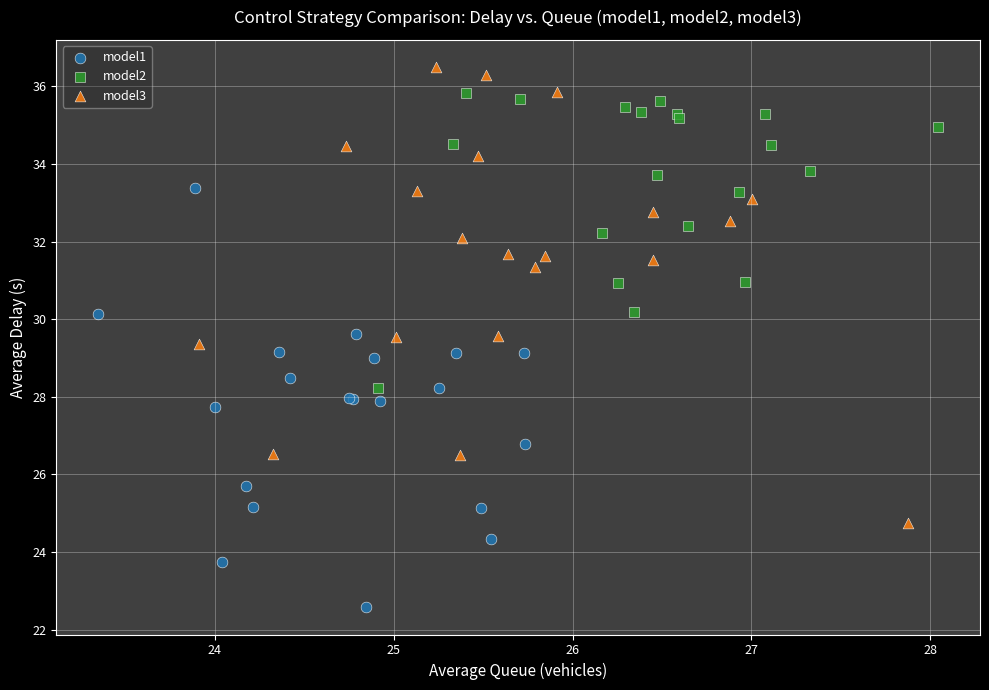

Which series contains the highest Y value?

model3